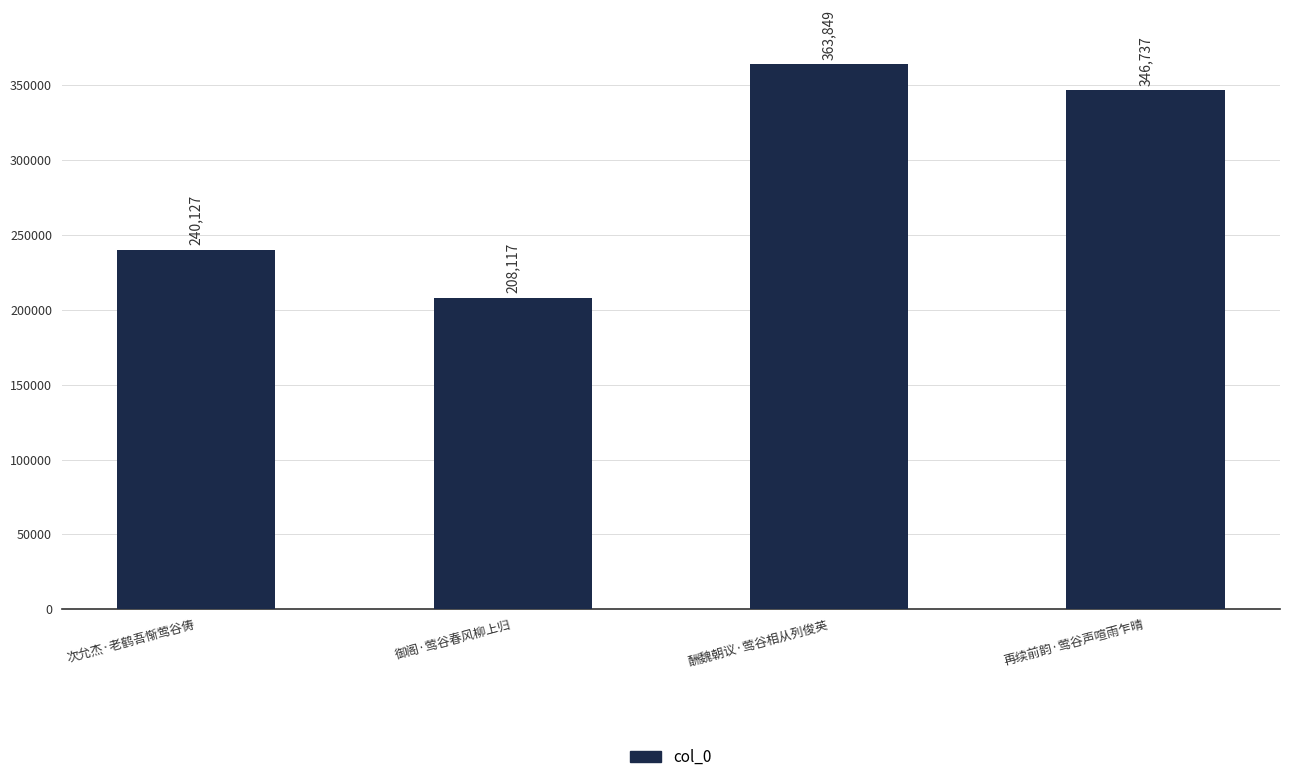

List the labels in order of value, smallest first.

御阁·莺谷春风柳上归, 次允杰·老鹤吾惭莺谷俦, 再续前韵·莺谷声喧雨乍晴, 酬魏朝议·莺谷相从列俊英